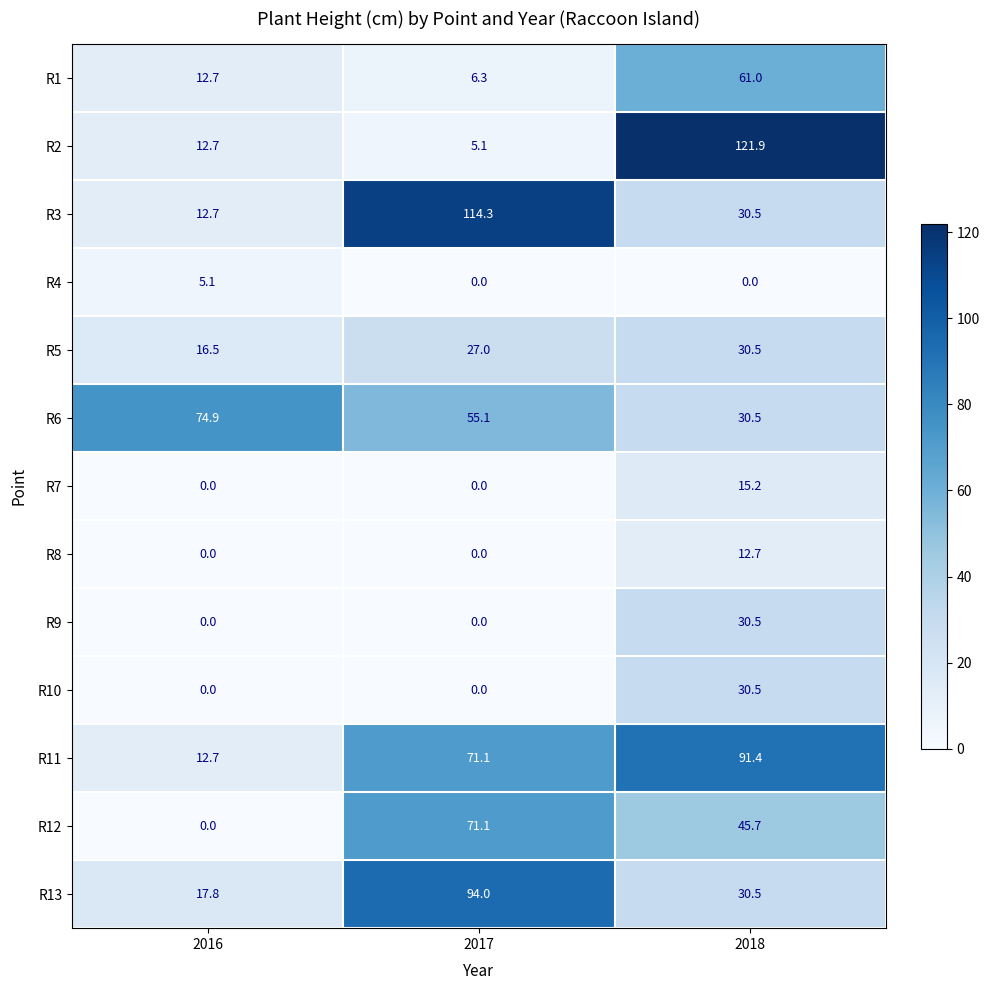

At which label does R3 reach its minimum?

2016